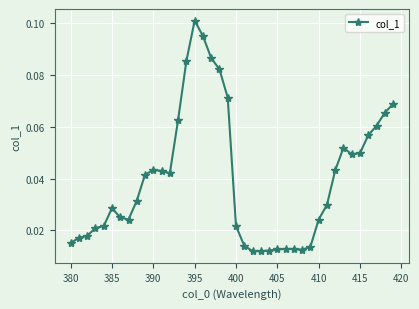

True or false: the data has more than 0 interior local peaks.

True